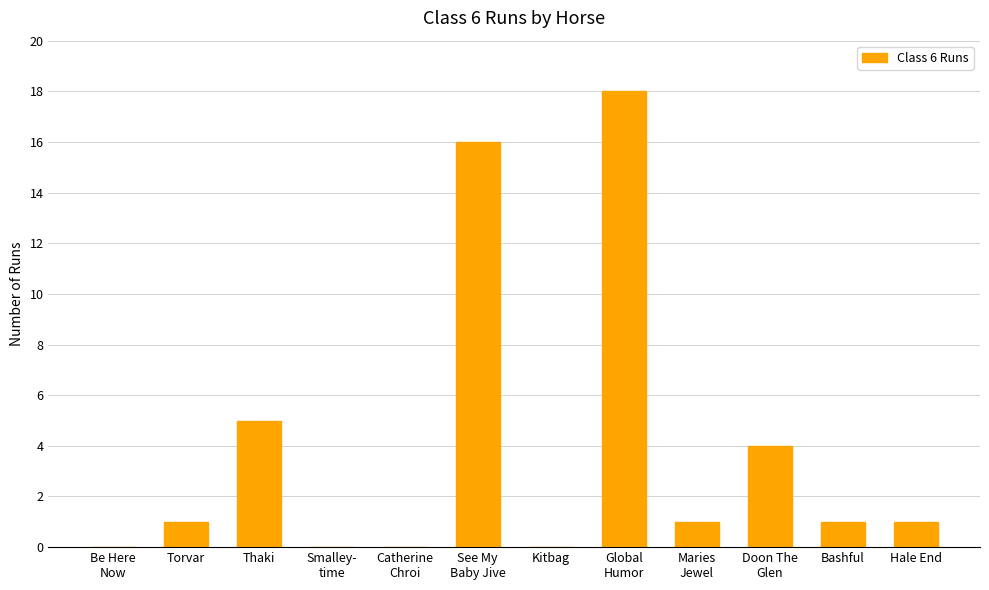

What is the ratio of the value at Torvar to the value at Hale End?

1.0